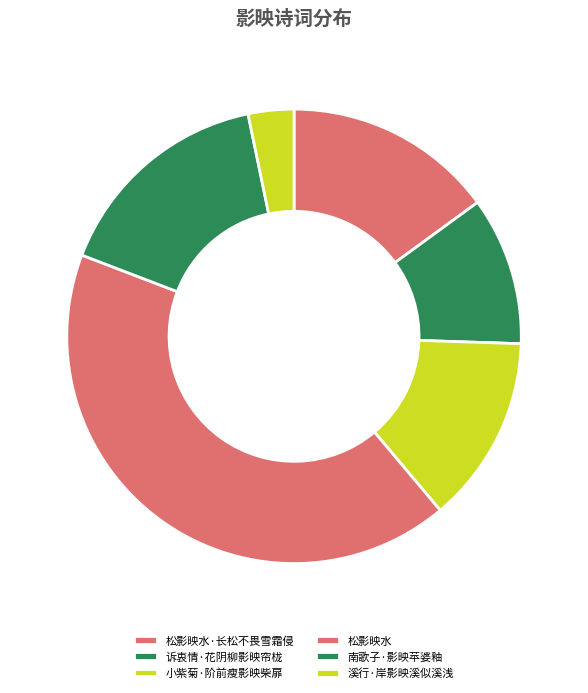

True or false: 松影映水·长松不畏雪霜侵 accounts for 21% of the total.

False